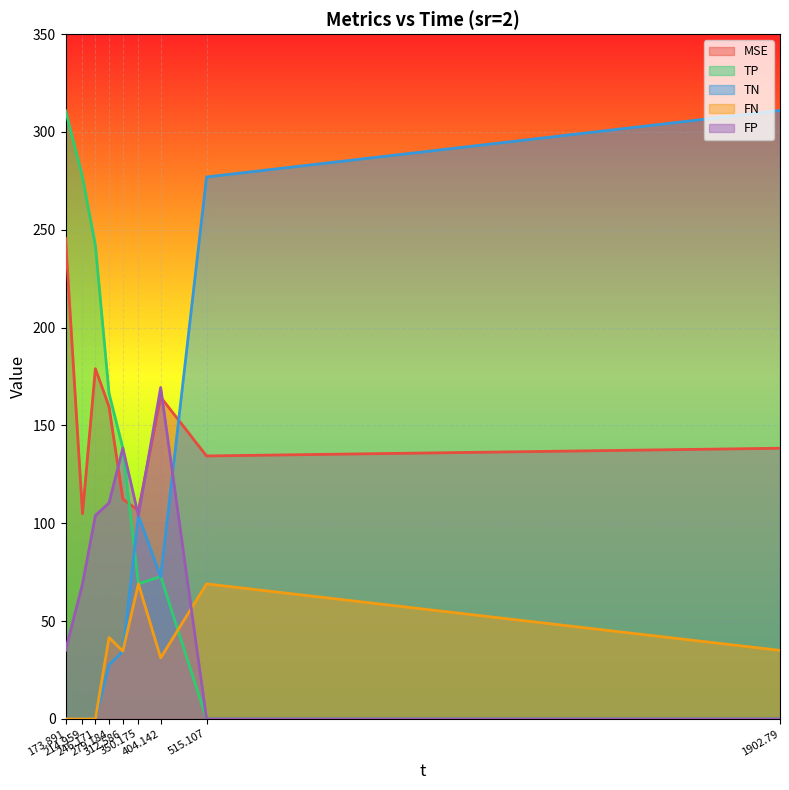

How many values in the MSE series are below 138?

4